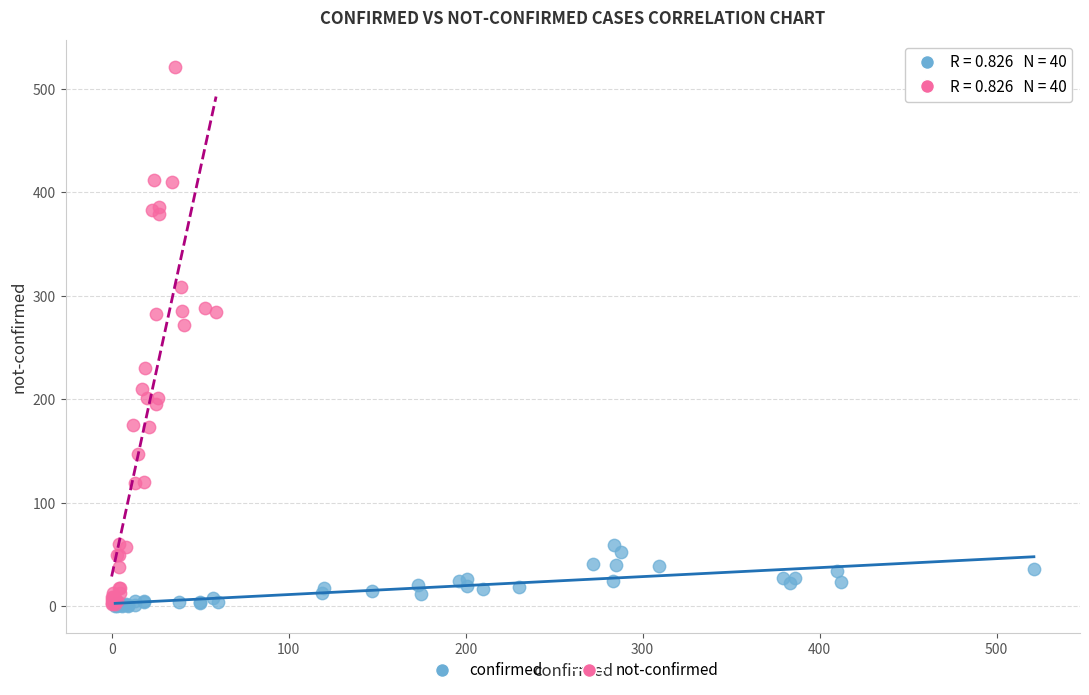

Which series has the largest Y range (max minus min)?

not-confirmed